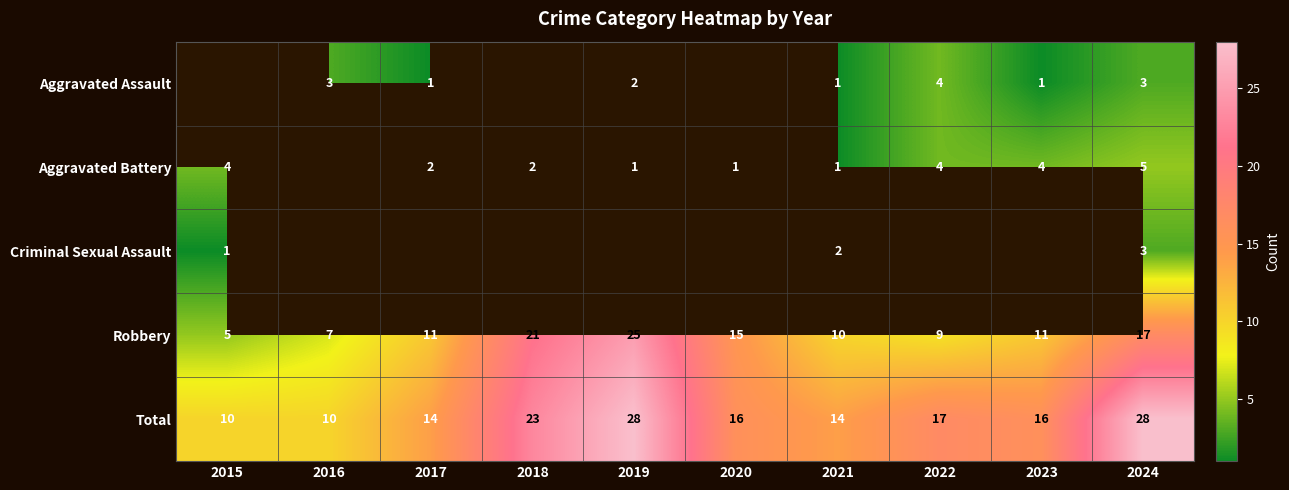

True or false: Aggravated Battery has a value of 3.3 at 2018.

False